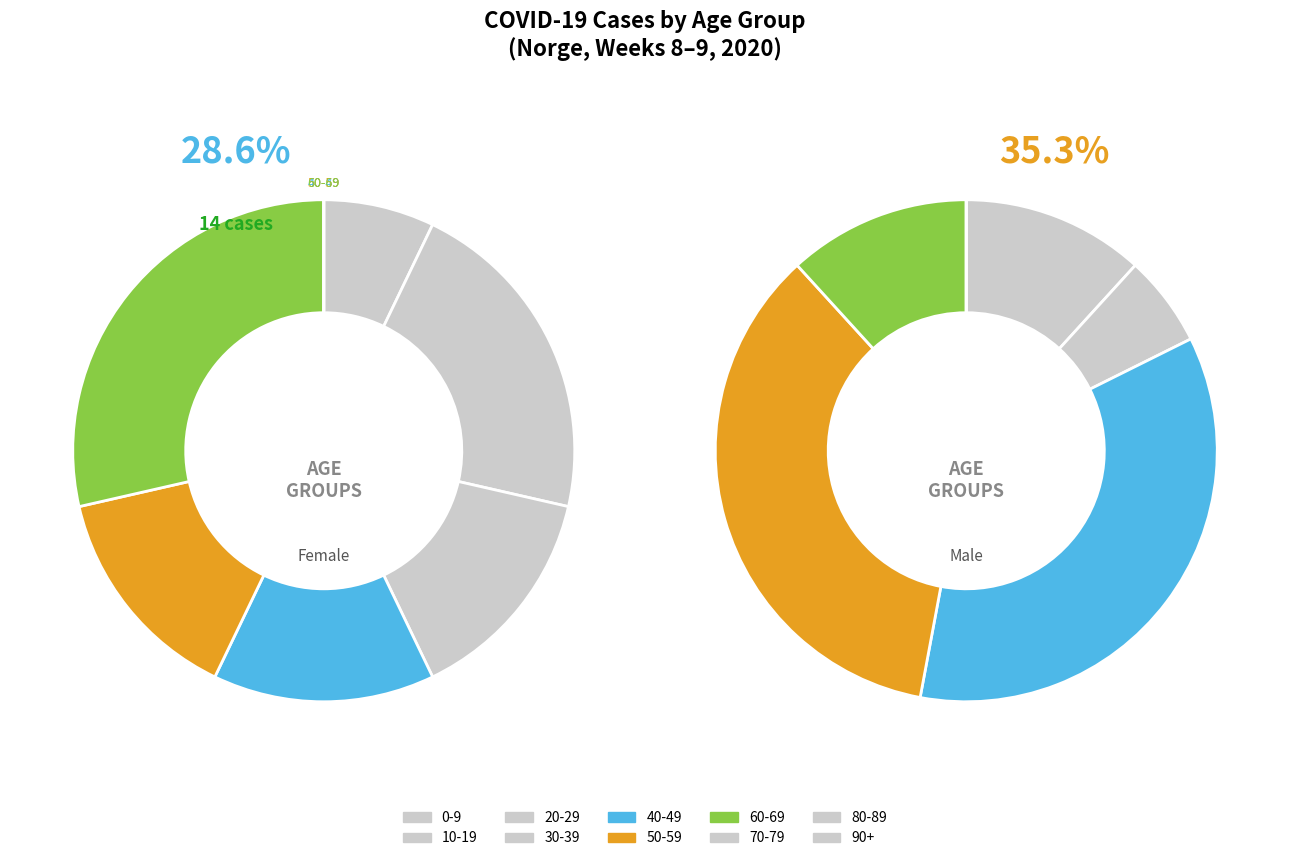

Does 30-39 account for over 50% of the chart?

No